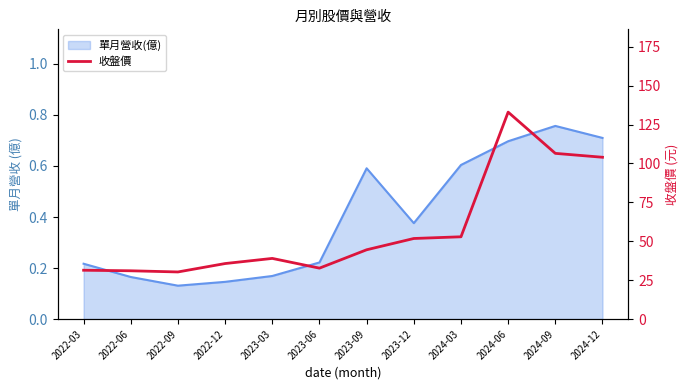

The chart shows a value of 48.1 at 2022-03. True or false?

False